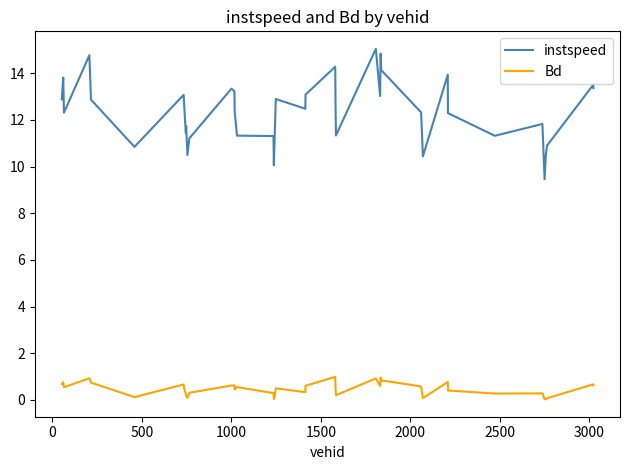

Which series has the largest range (max minus min)?

instspeed